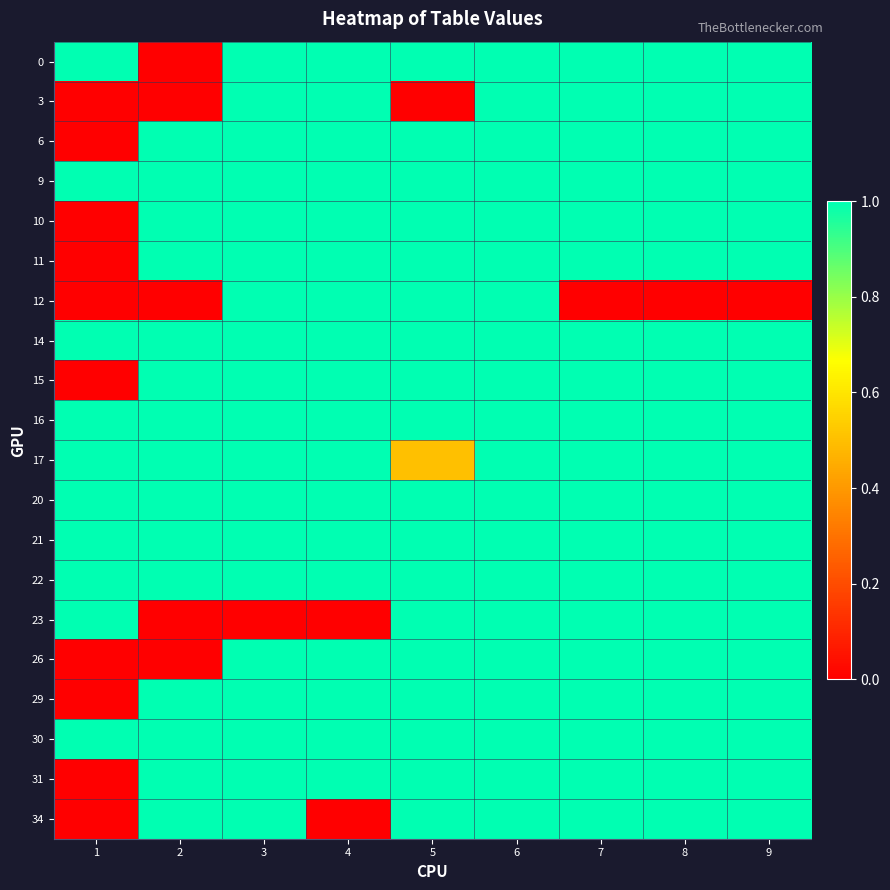

How many series are shown in this chart?

20